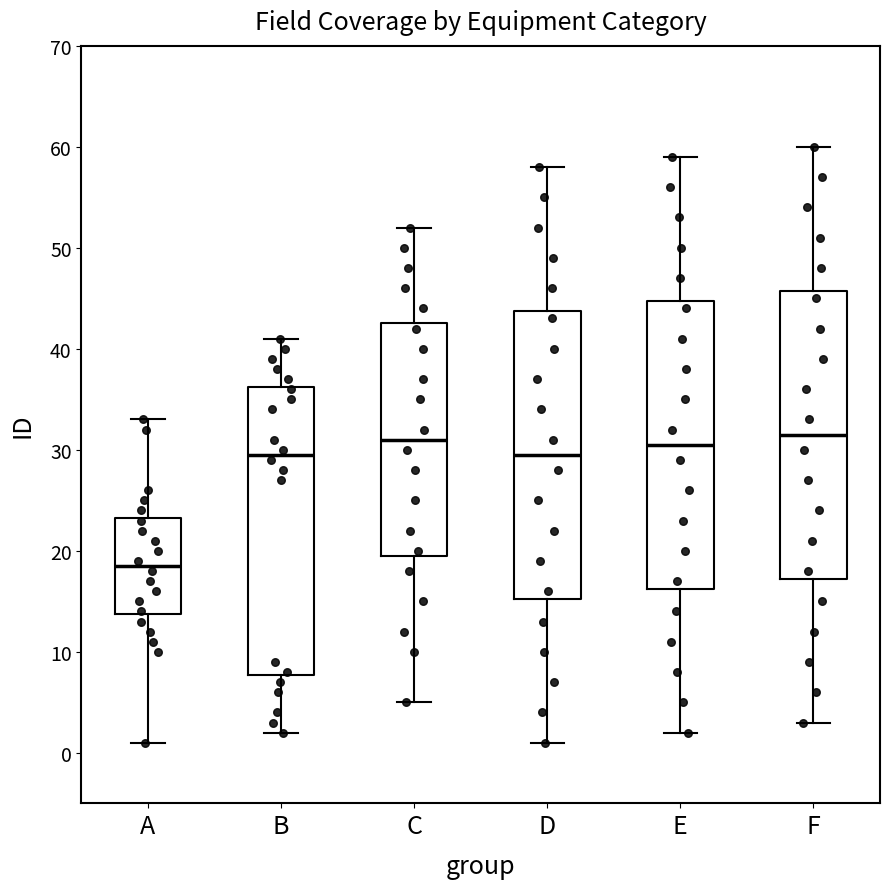

Which box has the lowest median line?

A